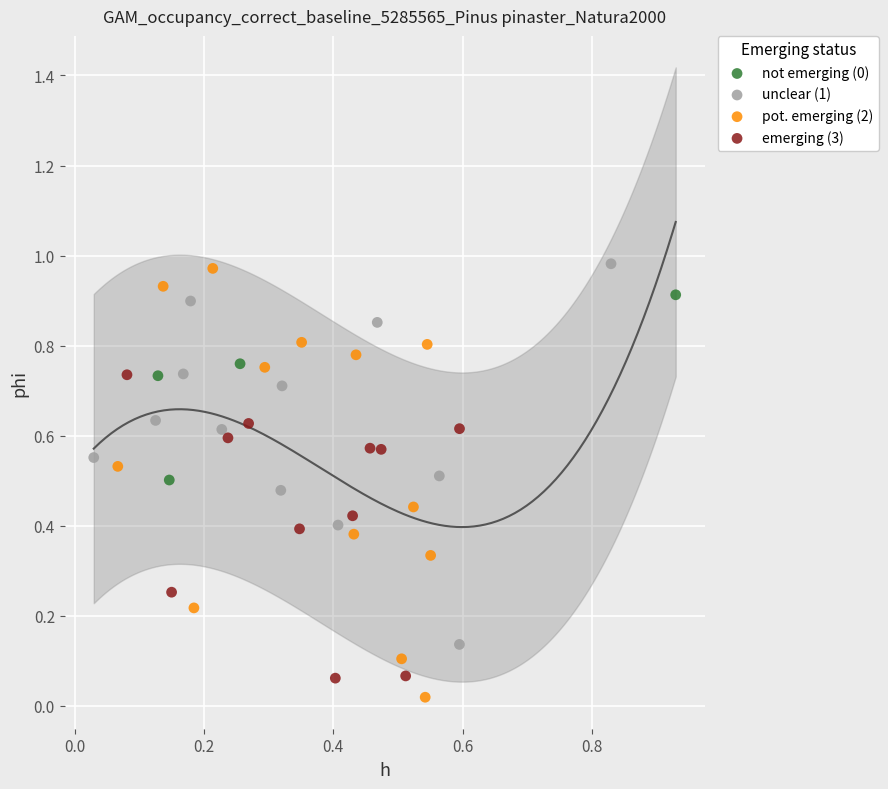

Which series has the largest Y range (max minus min)?

pot. emerging (2)